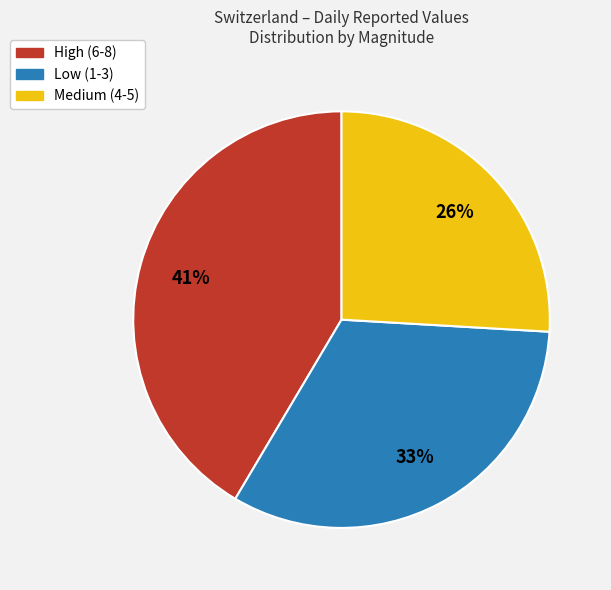

Does any single category account for the majority?

No